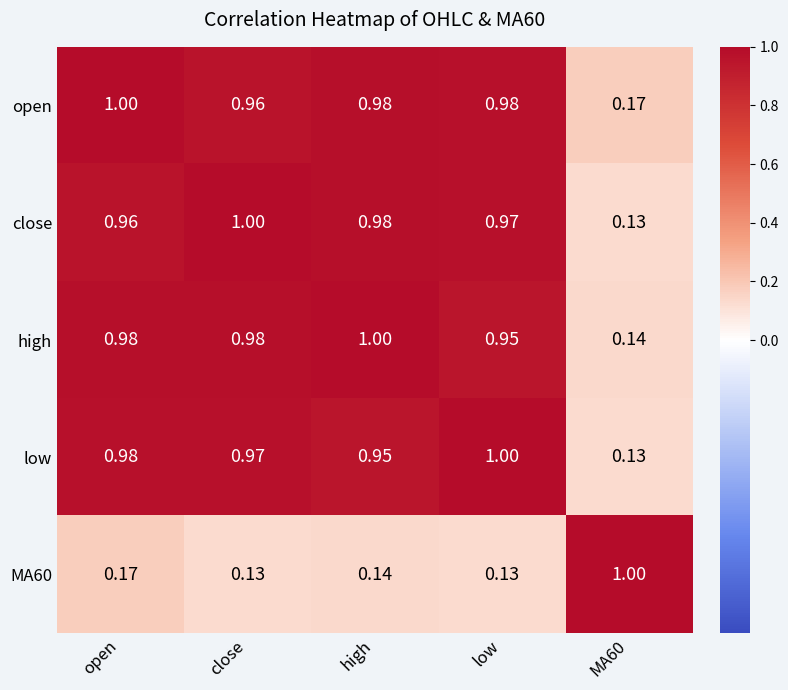

Which series has the largest total across all categories?

open